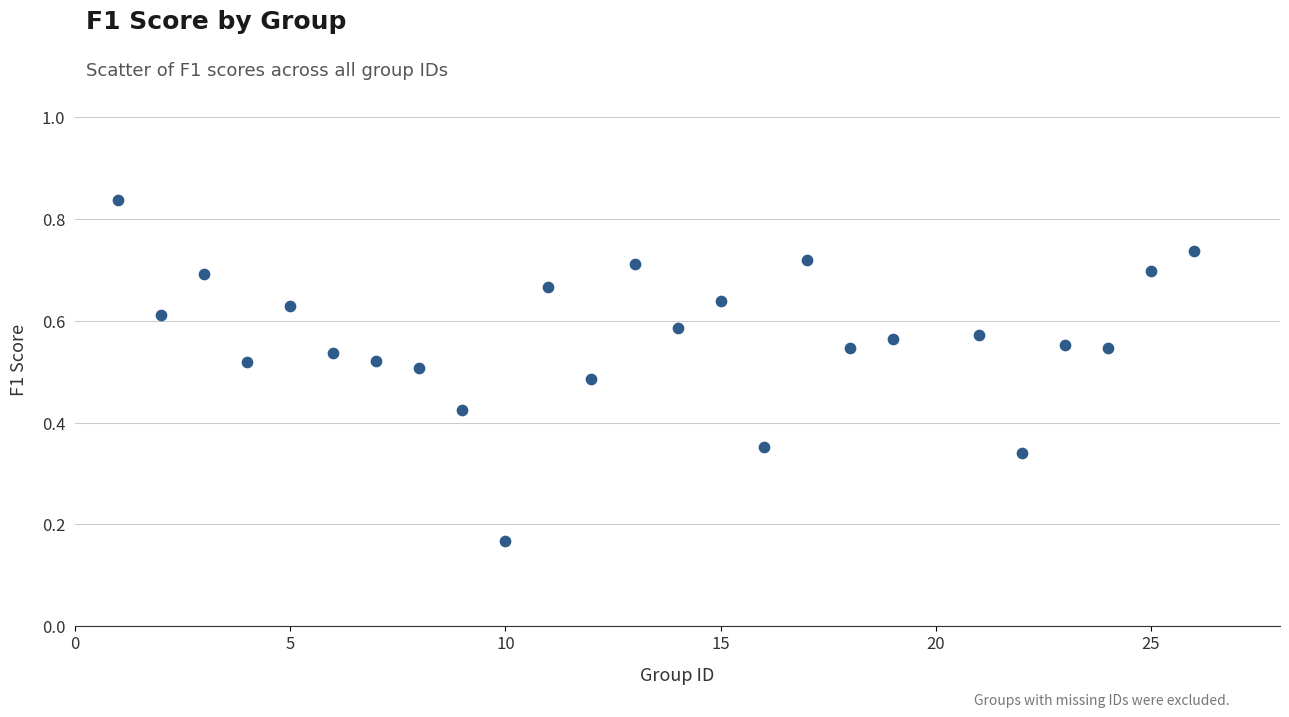

What is the range of X values (max minus min)?

25.0